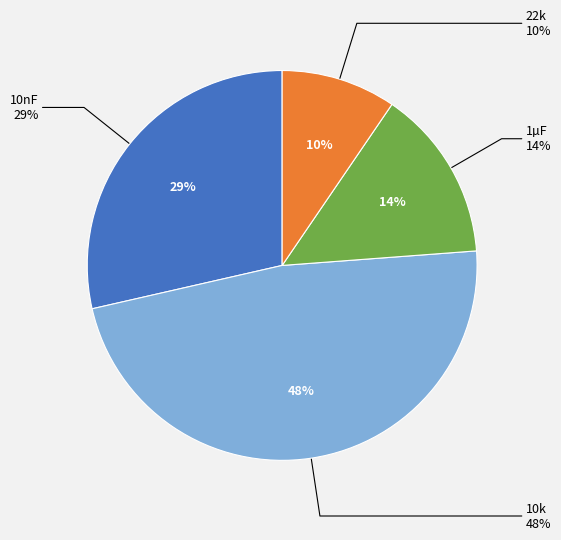

To the nearest percent, what percentage of the pie is 1µF?

14%